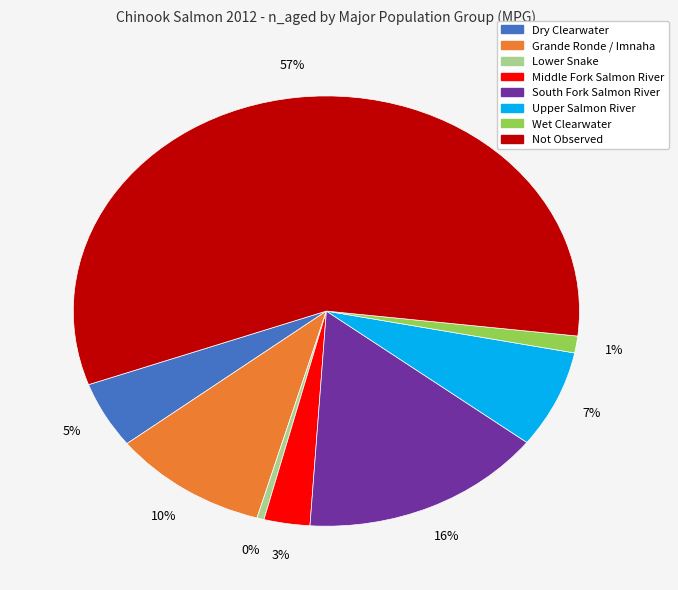

What is the ratio of the value at South Fork Salmon River to the value at Not Observed?

0.3